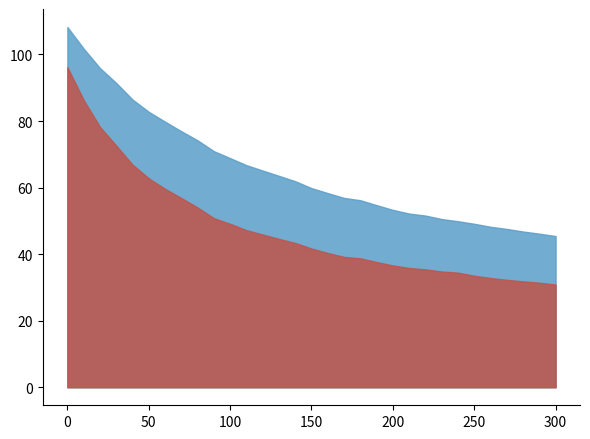

True or false: res_ones_norm and mse cross at least once.

False